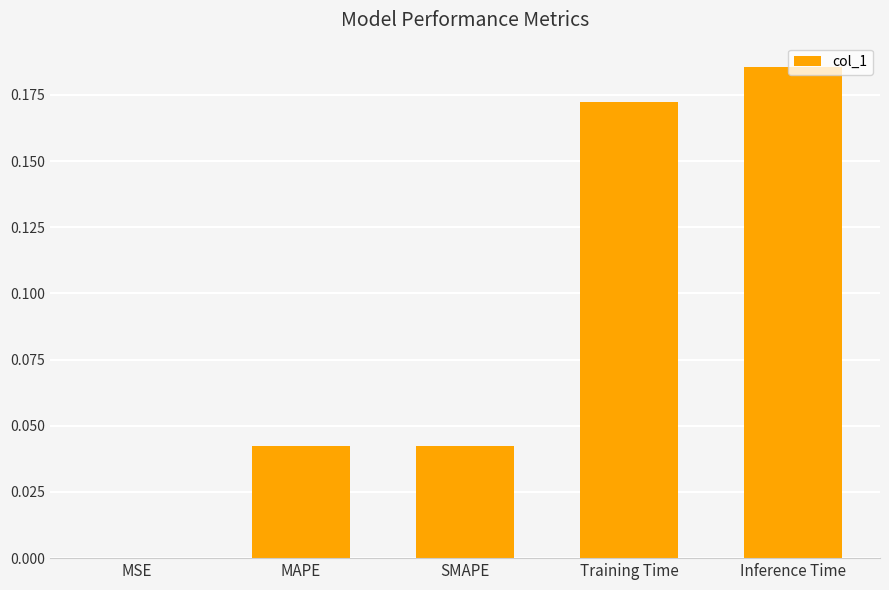

Between MAPE and MSE, which is larger?

MAPE